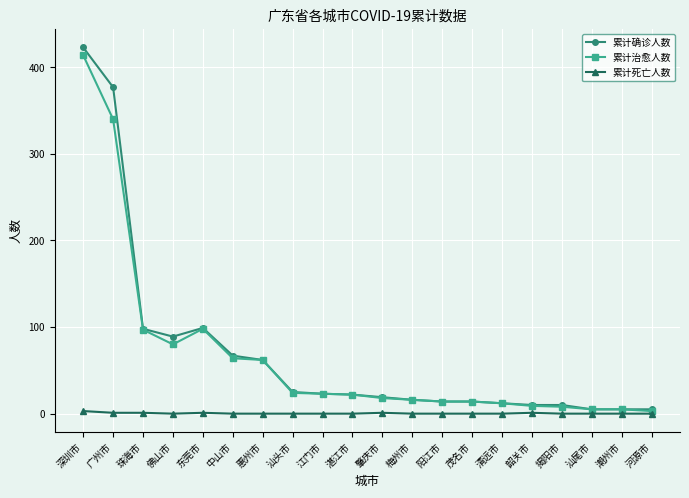

What are all the series names shown in the legend?

累计确诊人数, 累计治愈人数, 累计死亡人数